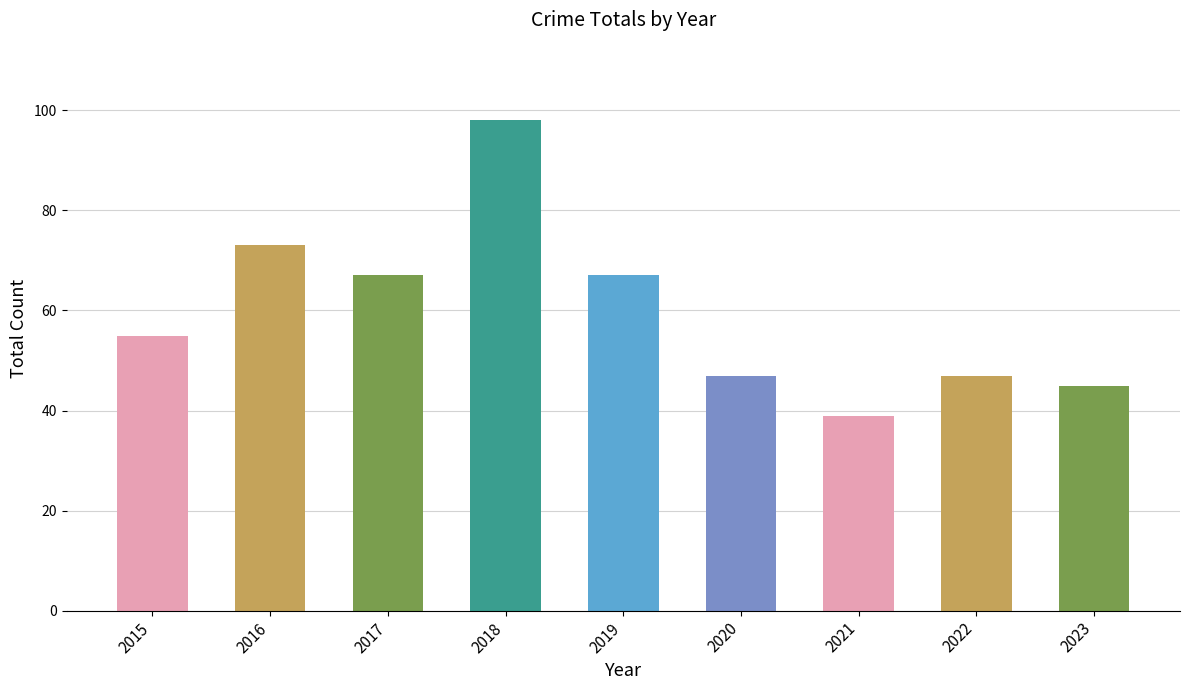

Which has a higher value, 2015 or 2020?

2015